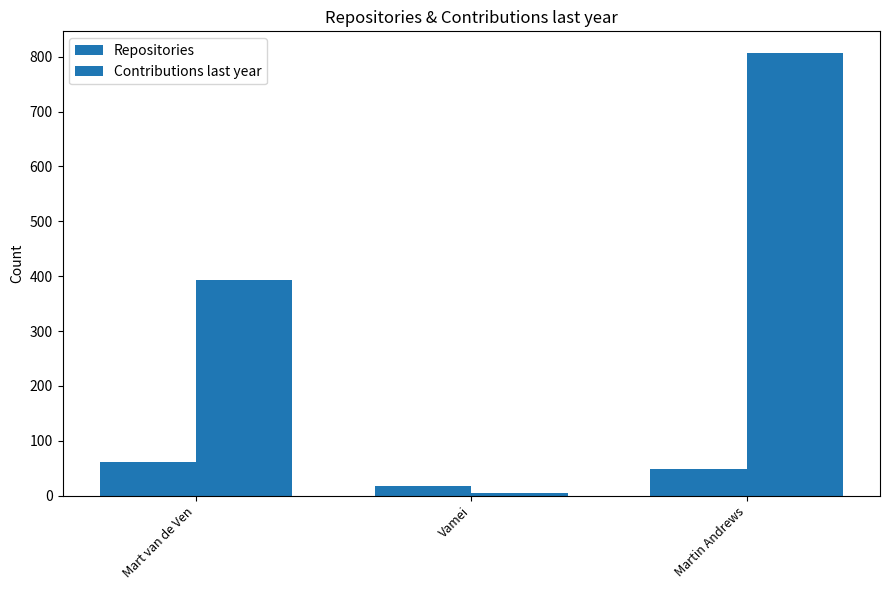

The Repositories series shows 4 at Vamei. True or false?

False